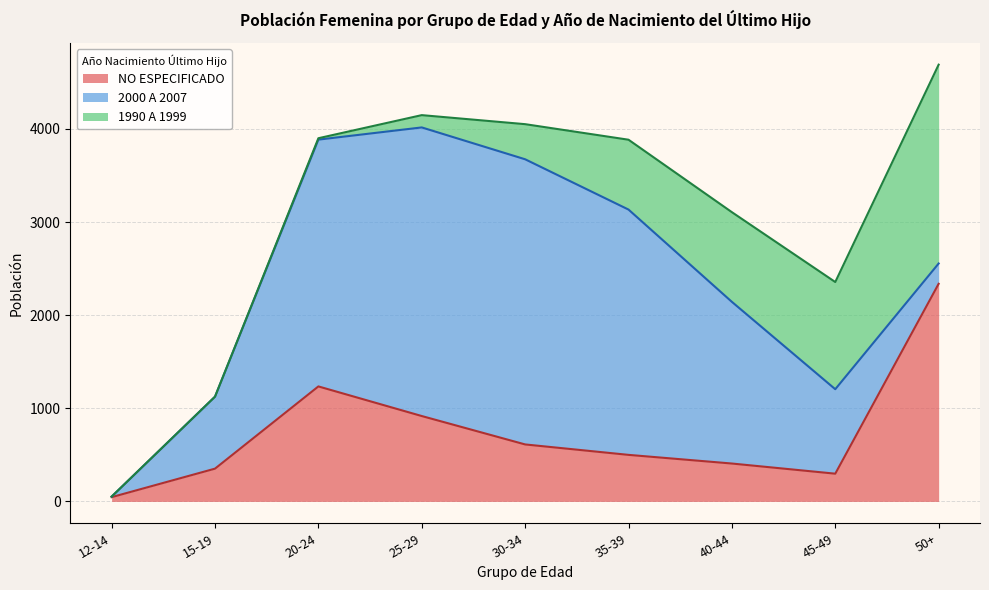

Reading right to left, list all the values displayed in this chart.

NO ESPECIFICADO: 2337	298	407	500	612	917	1235	352	46
2000 A 2007: 218	907	1736	2634	3062	3099	2650	773	6
1990 A 1999: 2135	1151	963	750	377	132	15	0	0